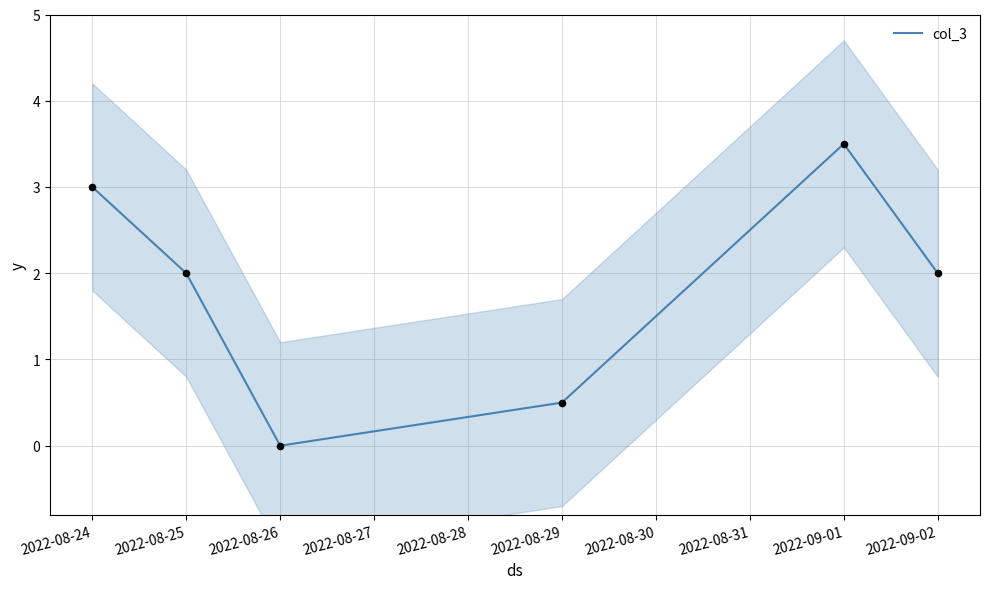

What is the change in value from 2022-08-24 to 2022-08-26?

-3.0